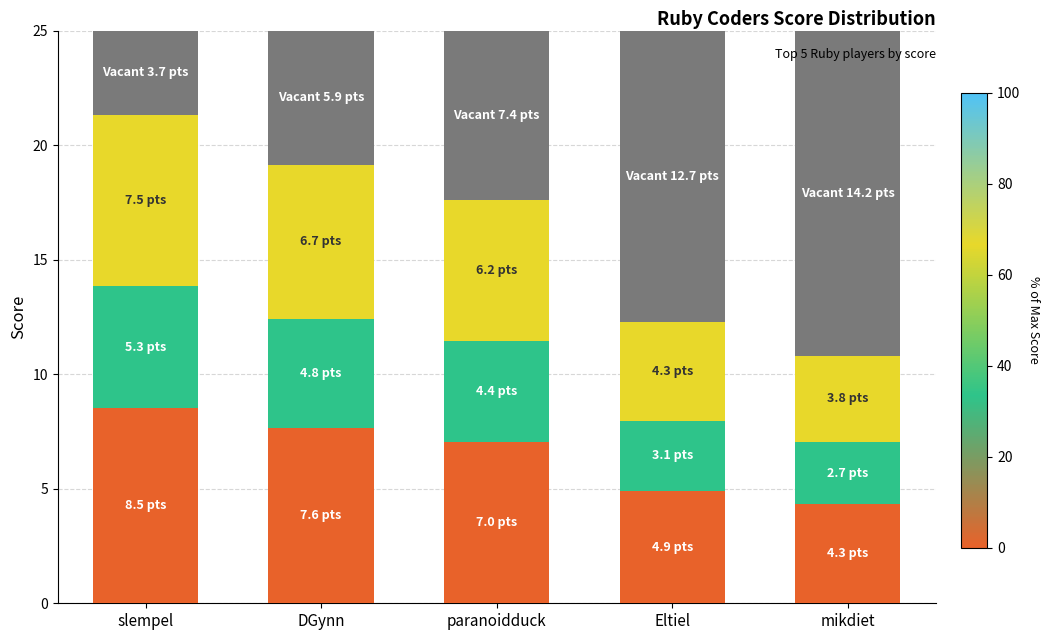

What is the total value across all series at slempel?

25.0